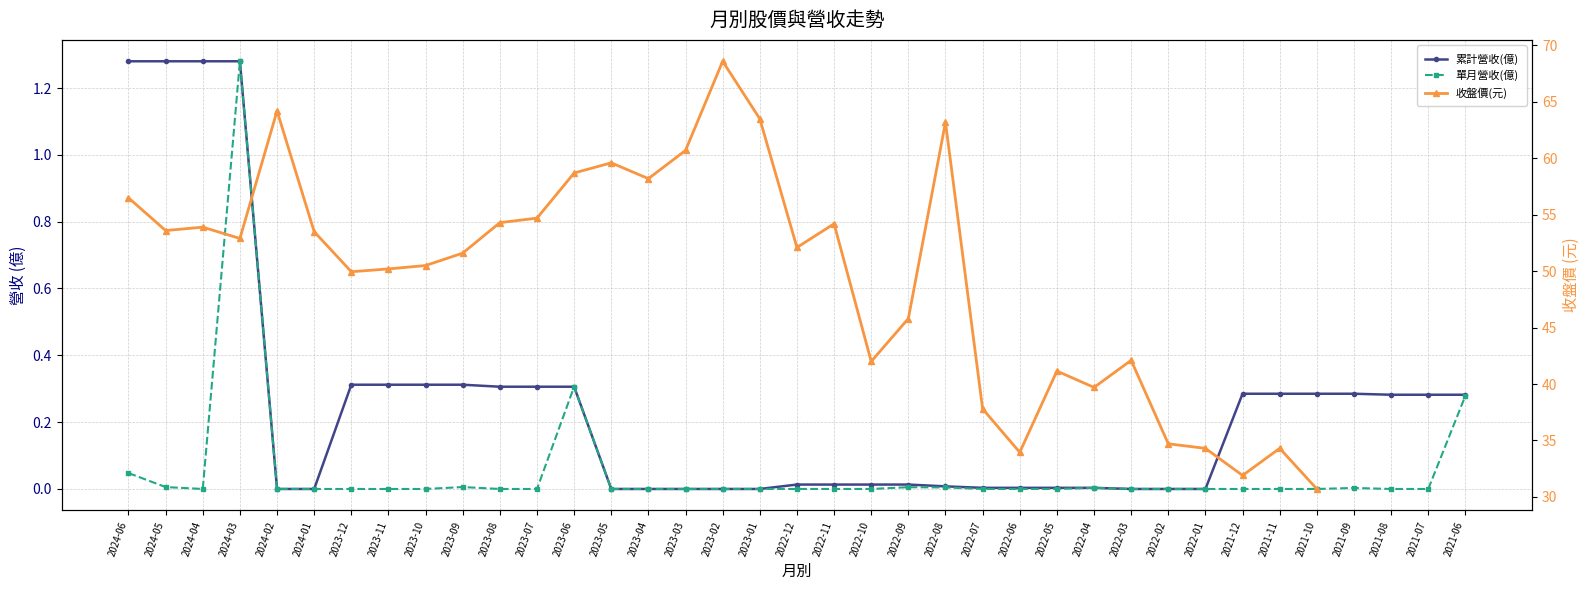

Where is the first local minimum for 收盤價(元)?

2024-05